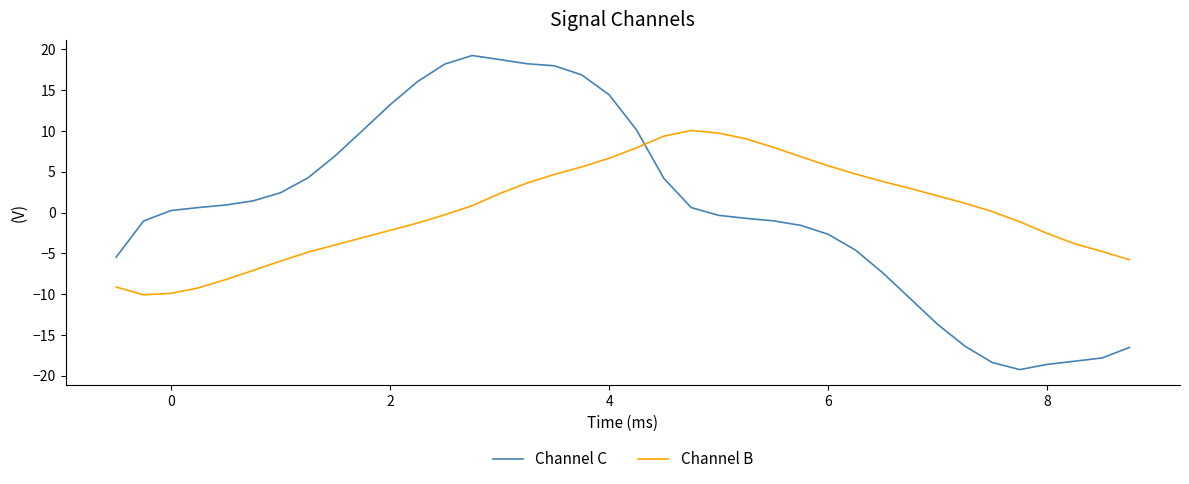

What is the difference between the maximum and minimum values in the Channel C series?

38.5